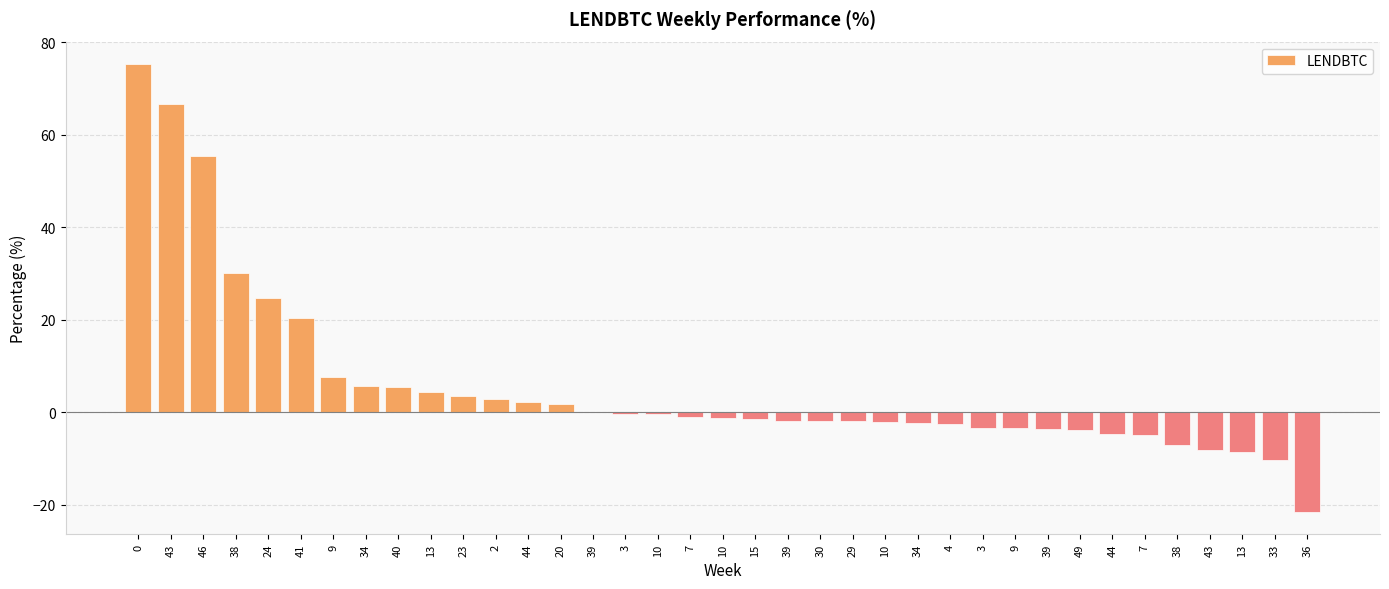

How many distinct data groups are displayed?

1